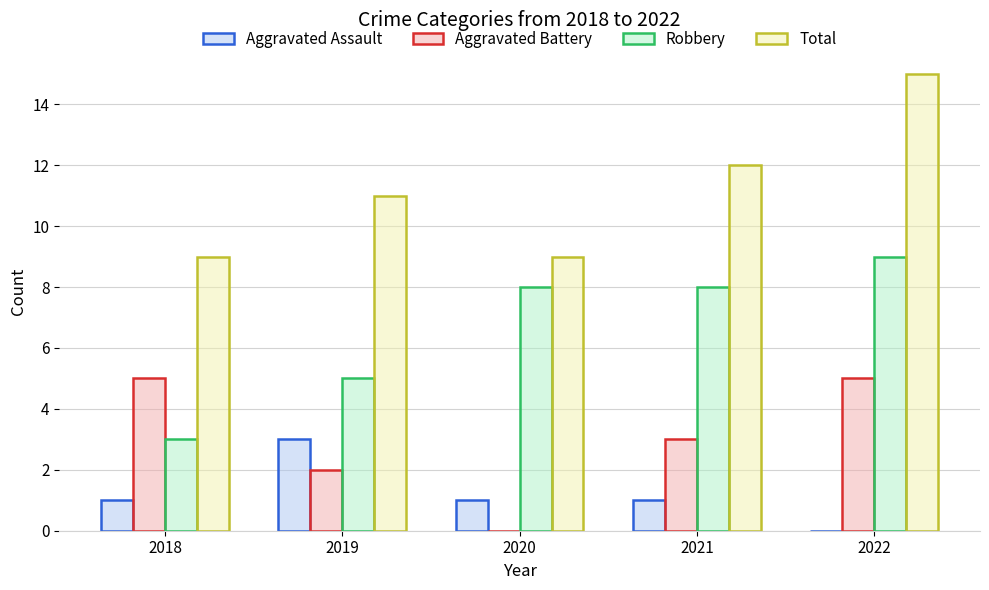

Reading left to right, extract all data points from this chart.

Aggravated Assault: 1	3	1	1	0
Aggravated Battery: 5	2	0	3	5
Robbery: 3	5	8	8	9
Total: 9	11	9	12	15